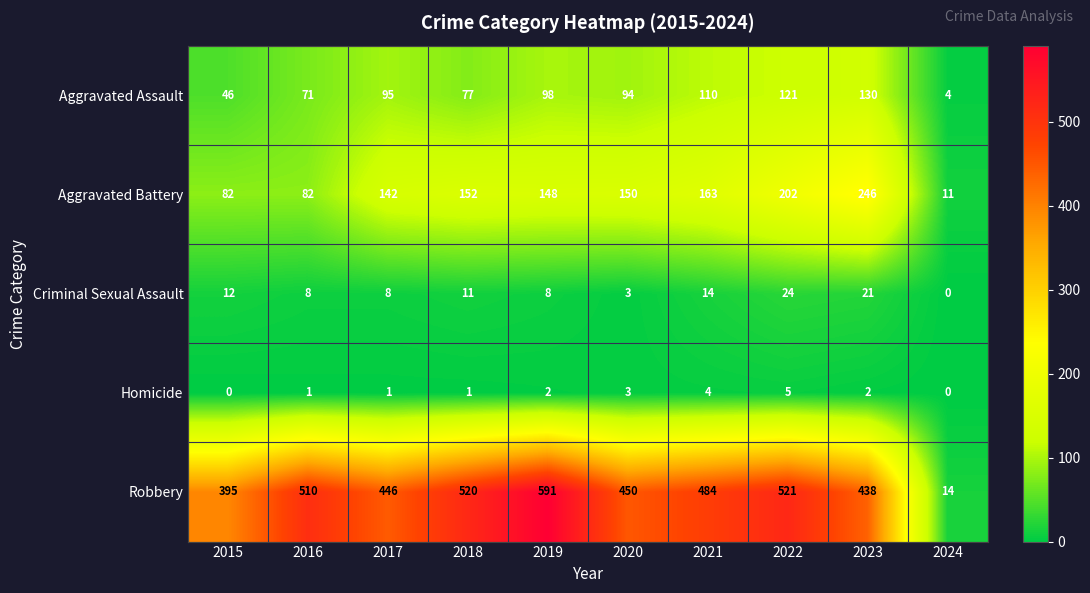

What is the approximate value of Robbery at 2017, to the nearest 50?

450